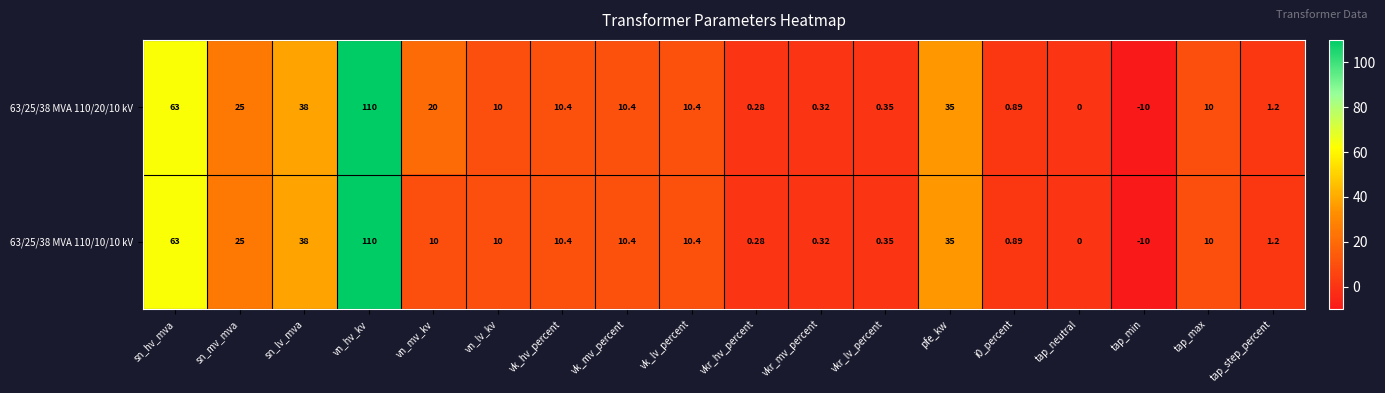

Is the value of 63/25/38 MVA 110/20/10 kV at tap_step_percent greater than the value of 63/25/38 MVA 110/10/10 kV at vk_lv_percent?

No